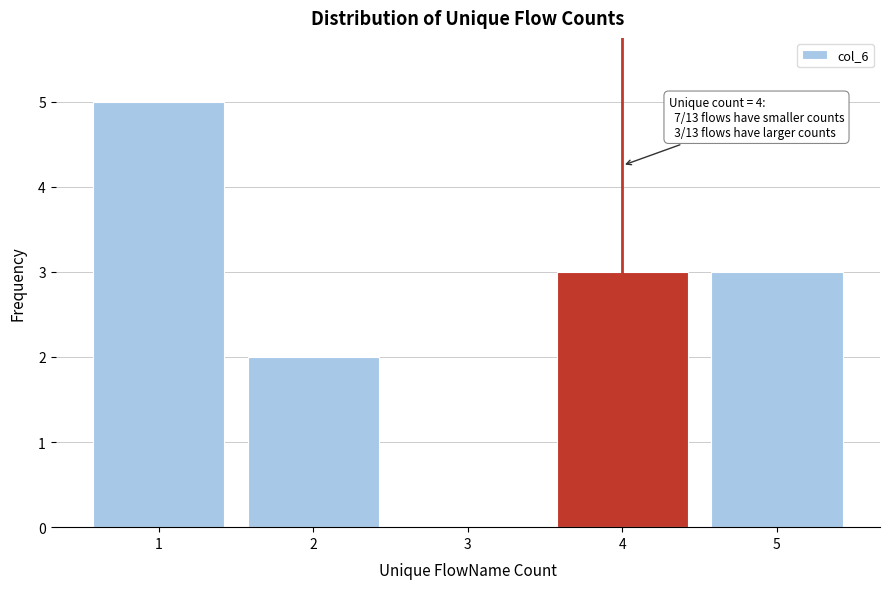

Which range on the x-axis has the tallest bar?

0.5 to 1.5